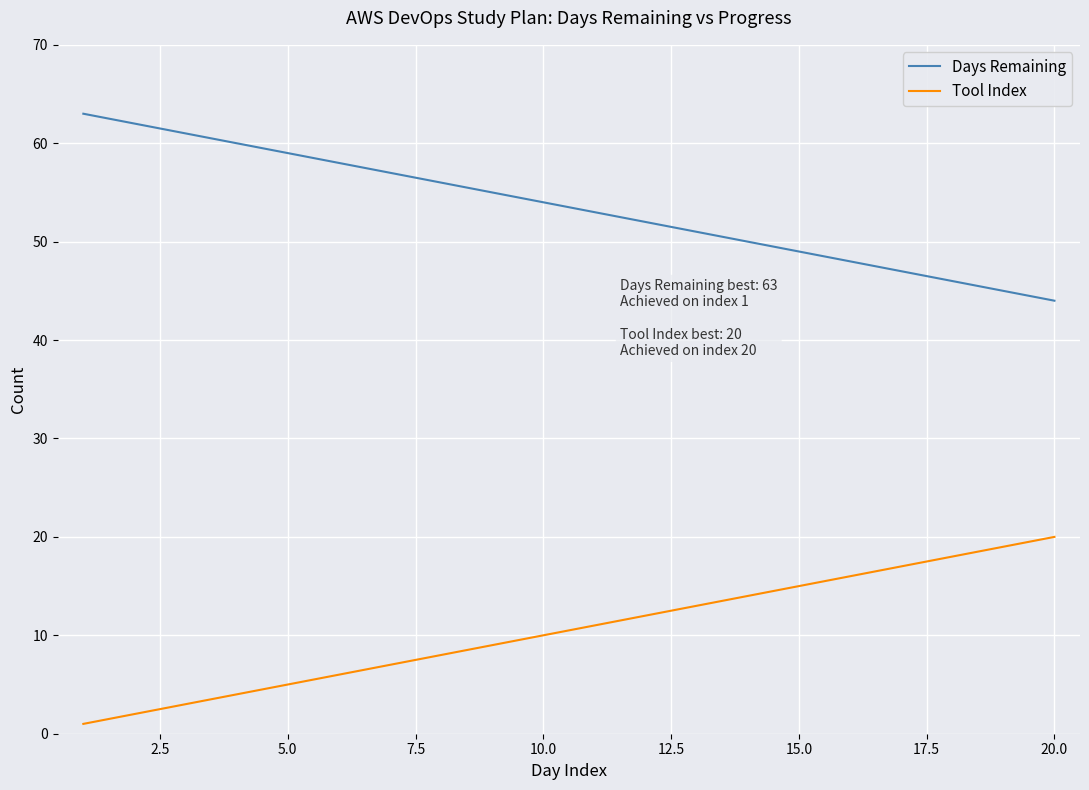

True or false: Days Remaining and Tool Index intersect in this chart.

False